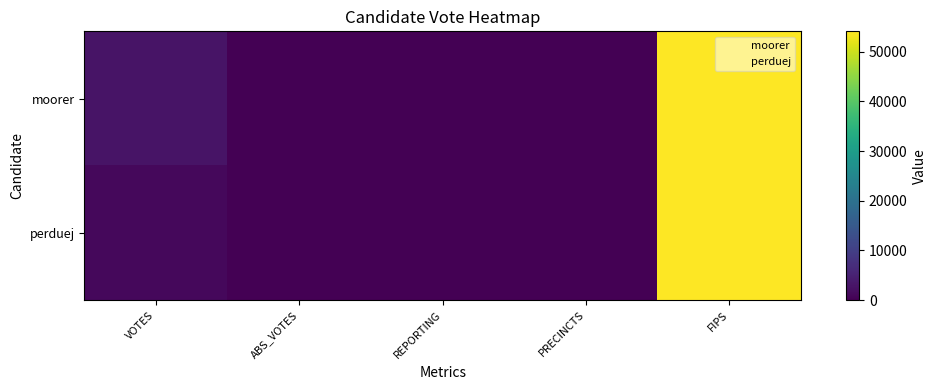

Which has a higher value, PRECINCTS or REPORTING?

PRECINCTS